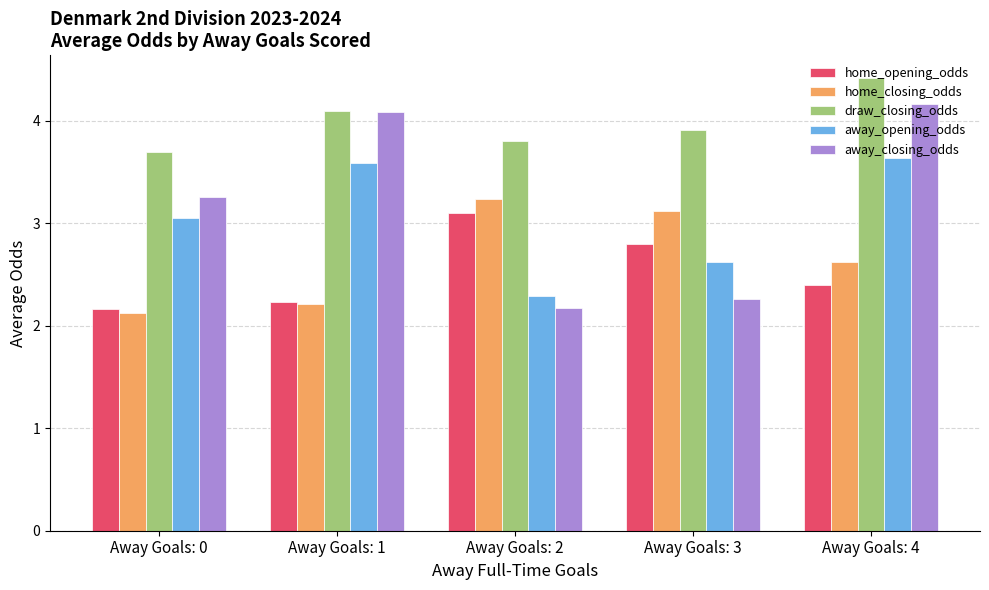

Reading right to left, list all the values displayed in this chart.

home_opening_odds: Away Goals: 4=2.4	Away Goals: 3=2.8	Away Goals: 2=3.1	Away Goals: 1=2.2	Away Goals: 0=2.2
home_closing_odds: Away Goals: 4=2.6	Away Goals: 3=3.1	Away Goals: 2=3.2	Away Goals: 1=2.2	Away Goals: 0=2.1
draw_closing_odds: Away Goals: 4=4.4	Away Goals: 3=3.9	Away Goals: 2=3.8	Away Goals: 1=4.1	Away Goals: 0=3.7
away_opening_odds: Away Goals: 4=3.6	Away Goals: 3=2.6	Away Goals: 2=2.3	Away Goals: 1=3.6	Away Goals: 0=3.1
away_closing_odds: Away Goals: 4=4.2	Away Goals: 3=2.3	Away Goals: 2=2.2	Away Goals: 1=4.1	Away Goals: 0=3.3